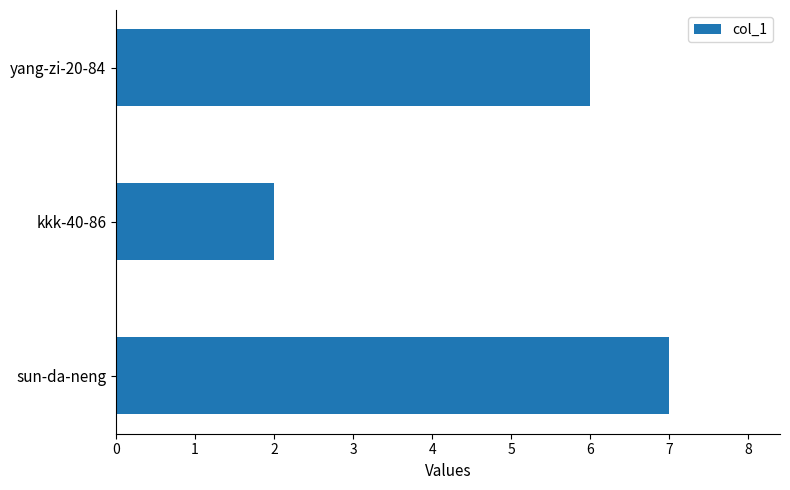

What is the sum of all values?

15